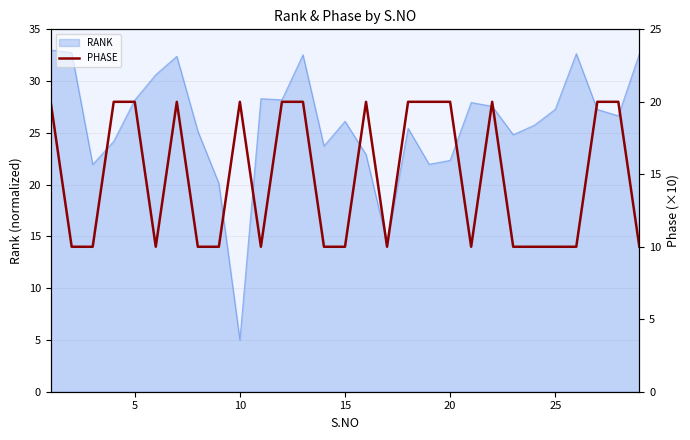

What is the minimum value for RANK?

5.0